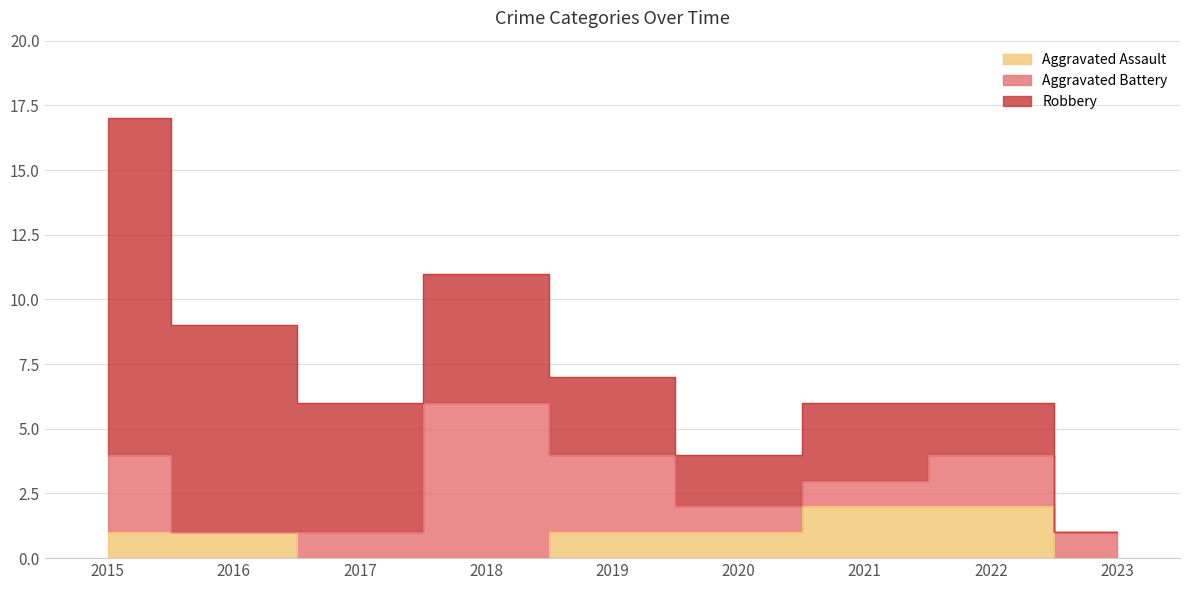

At which category does the chart reach its minimum across all series?

2017